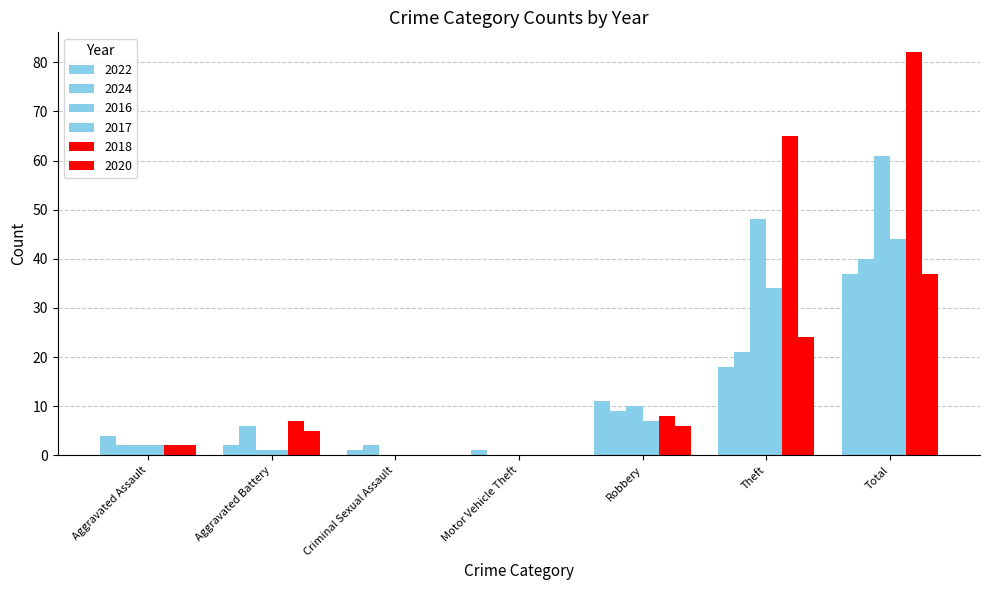

At which category does the chart reach its peak across all series?

Total